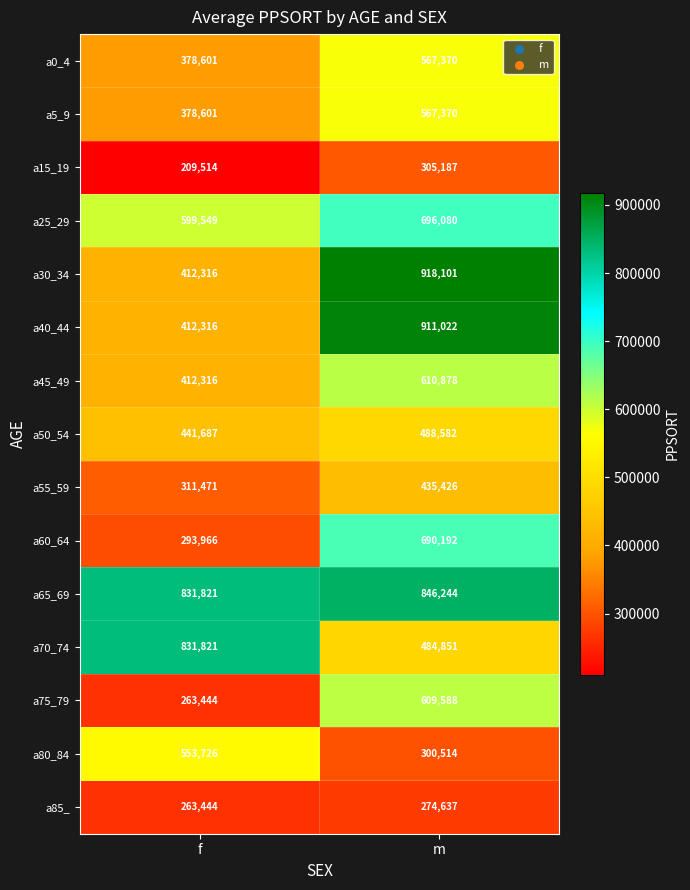

Which series has the largest total across all categories?

a65_69